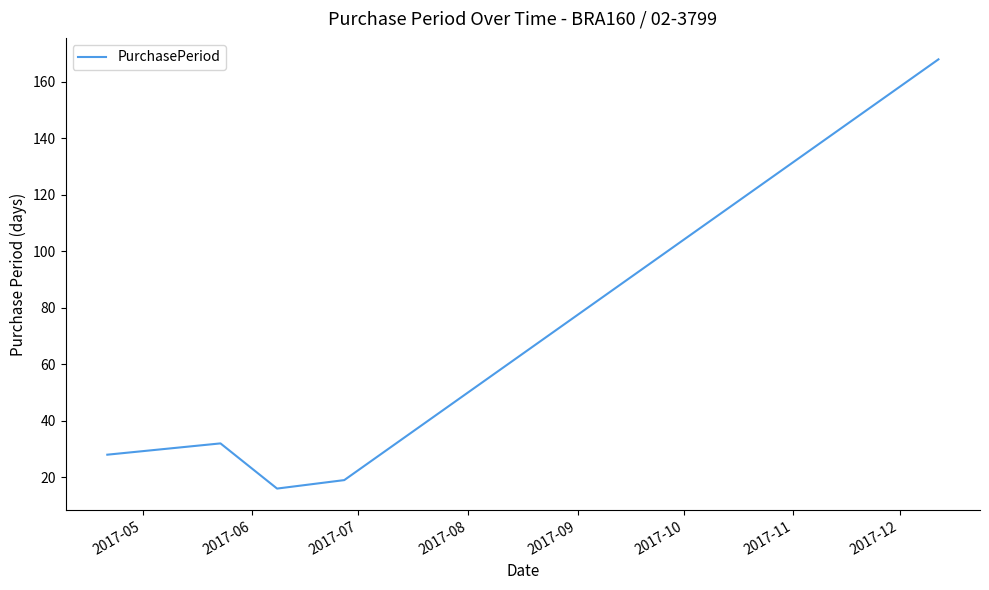

What is the smallest value displayed?

16